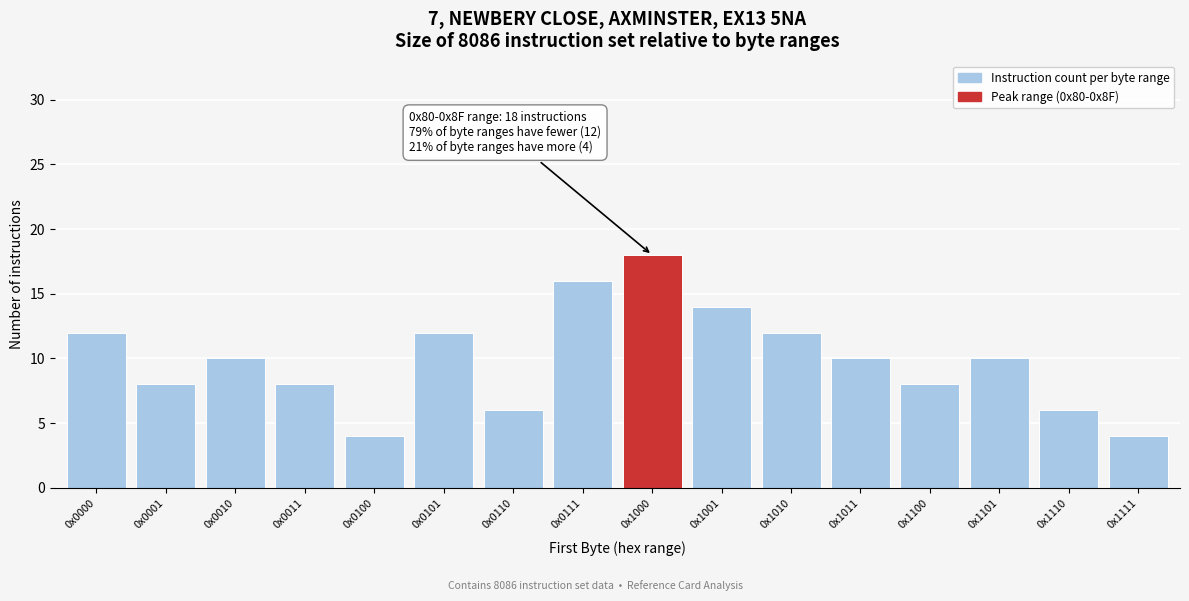

Reading left to right, what are all the values shown in this chart?

12	8	10	8	4	12	6	16	18	14	12	10	8	10	6	4